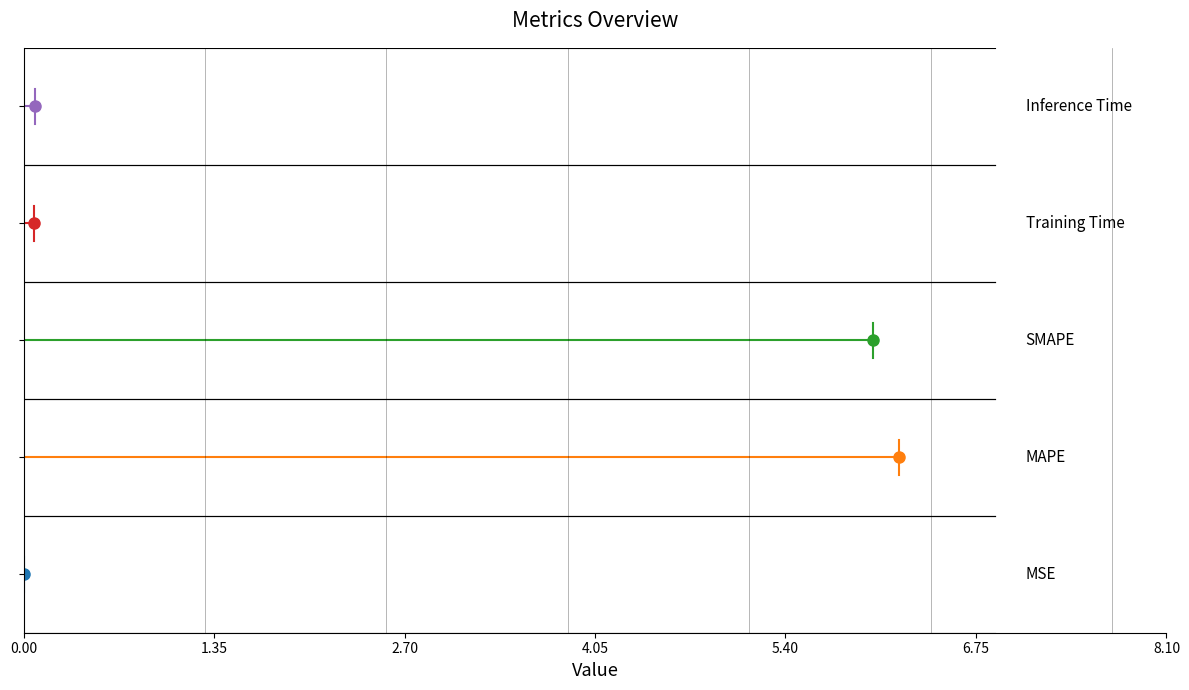

What is the sum of all values?

12.4